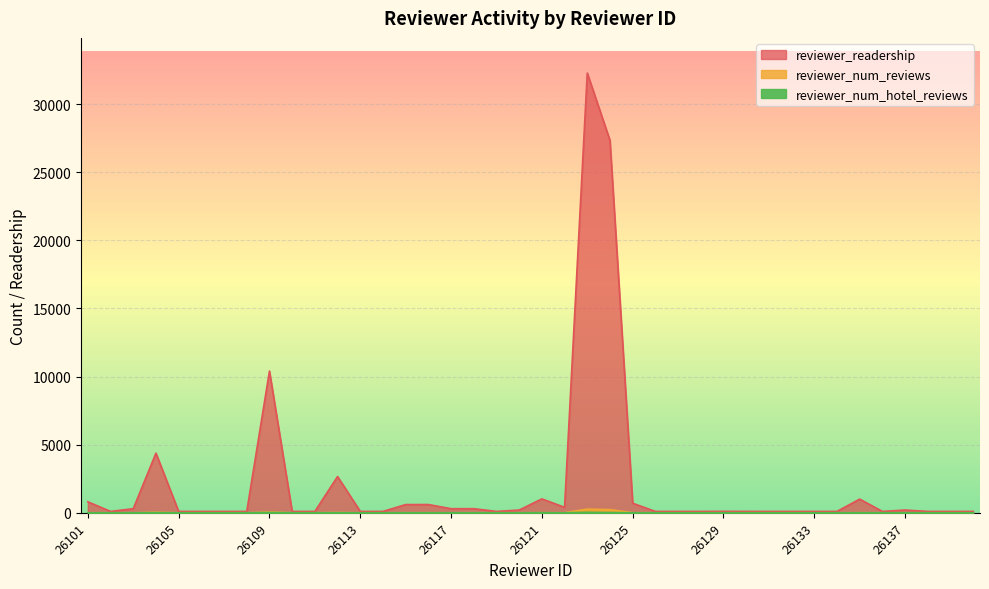

Between 26115 and 26101, which is larger?

26101